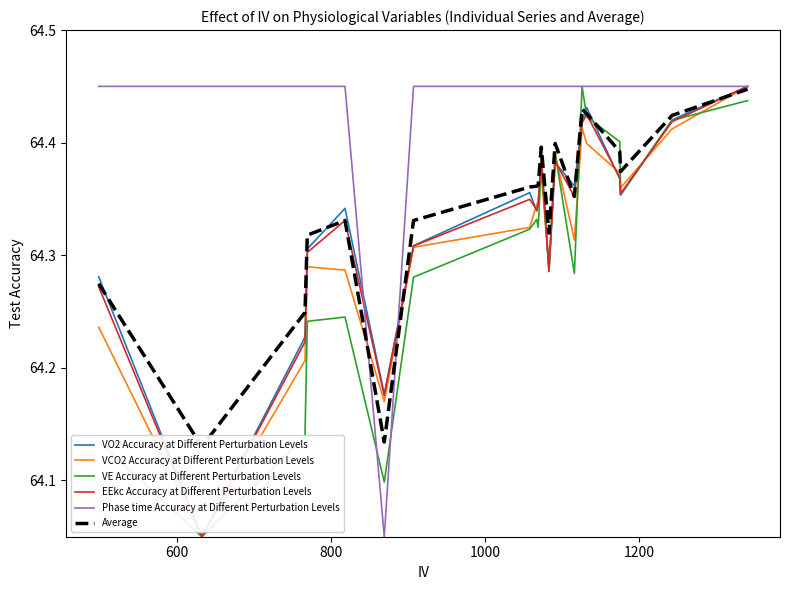

What is the difference between the second highest and minimum values in the VO2 Accuracy at Different Perturbation Levels series?

0.4